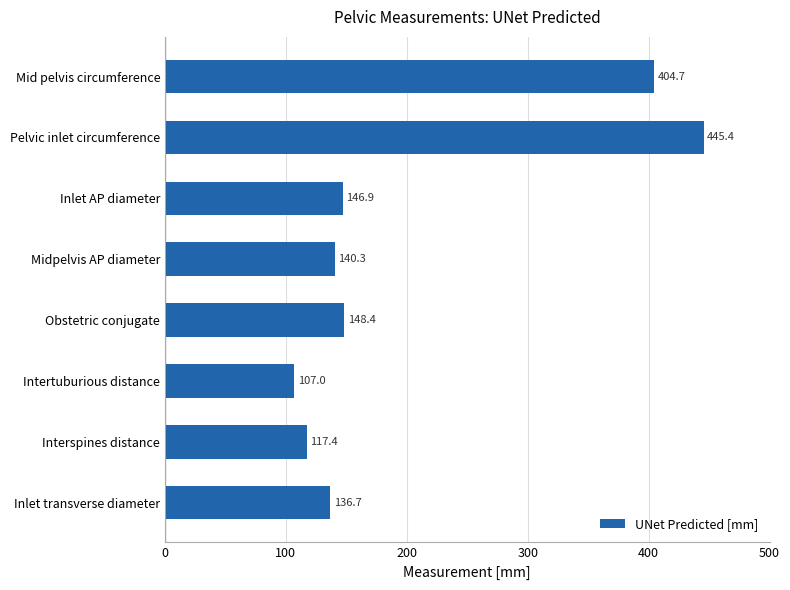

What is the sum of all values?

1646.6